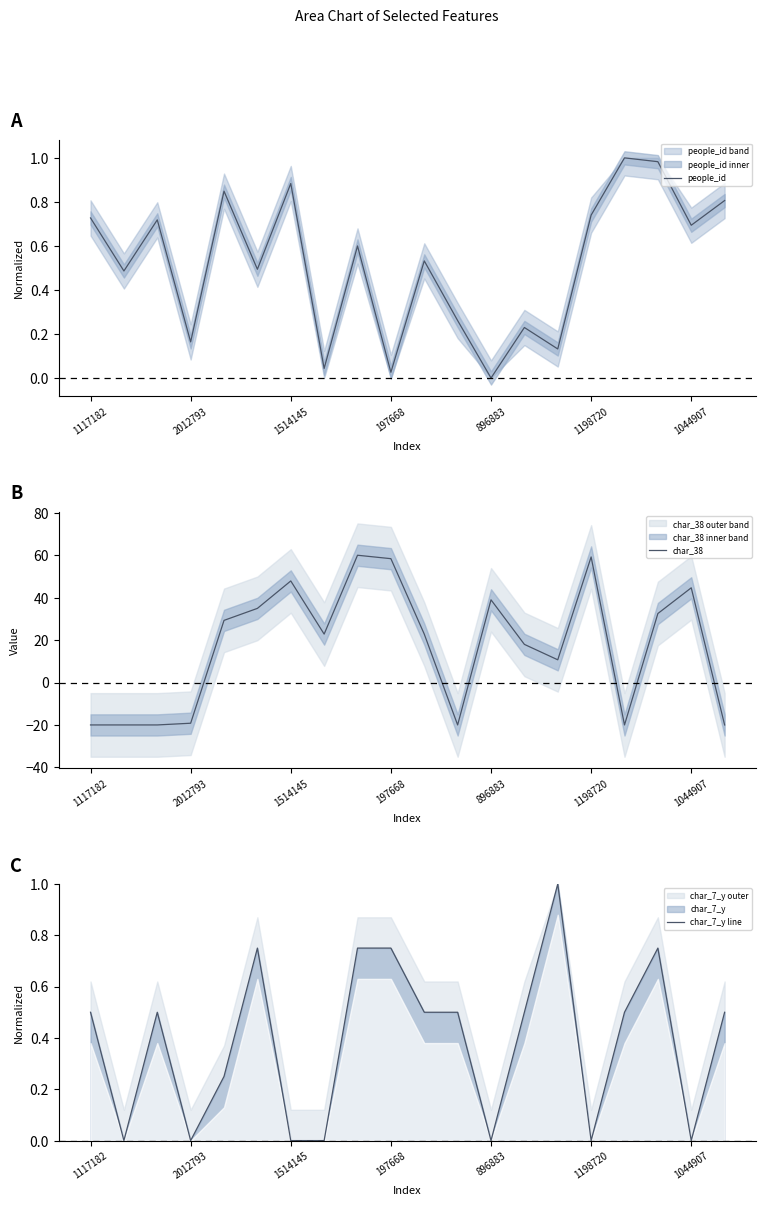

Which series ends up on top after the final intersection of char_7_y line and people_id?

people_id